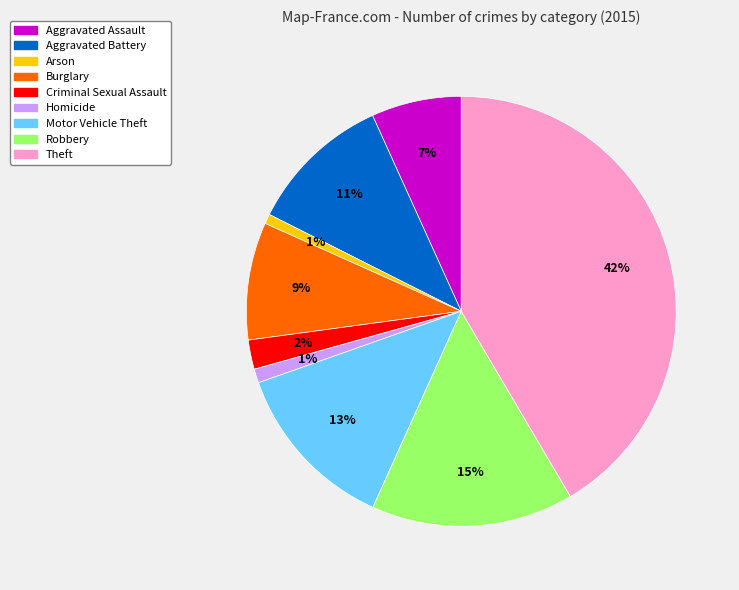

Is there any slice that represents more than half of the pie?

No